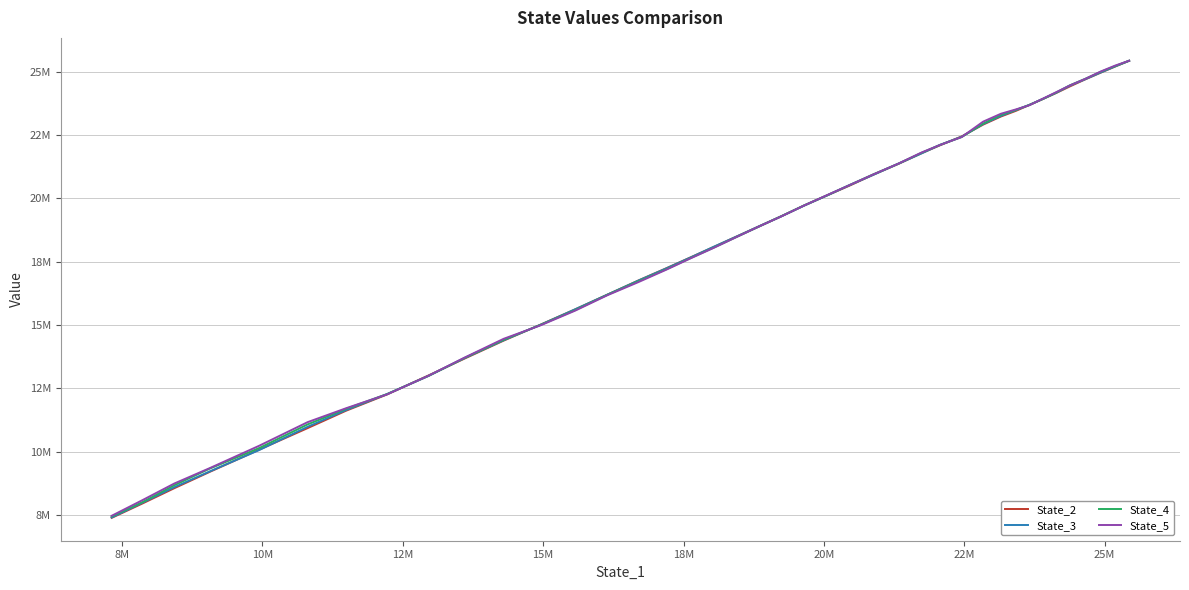

True or false: State_4 has more than 2 points higher than both neighbors.

False